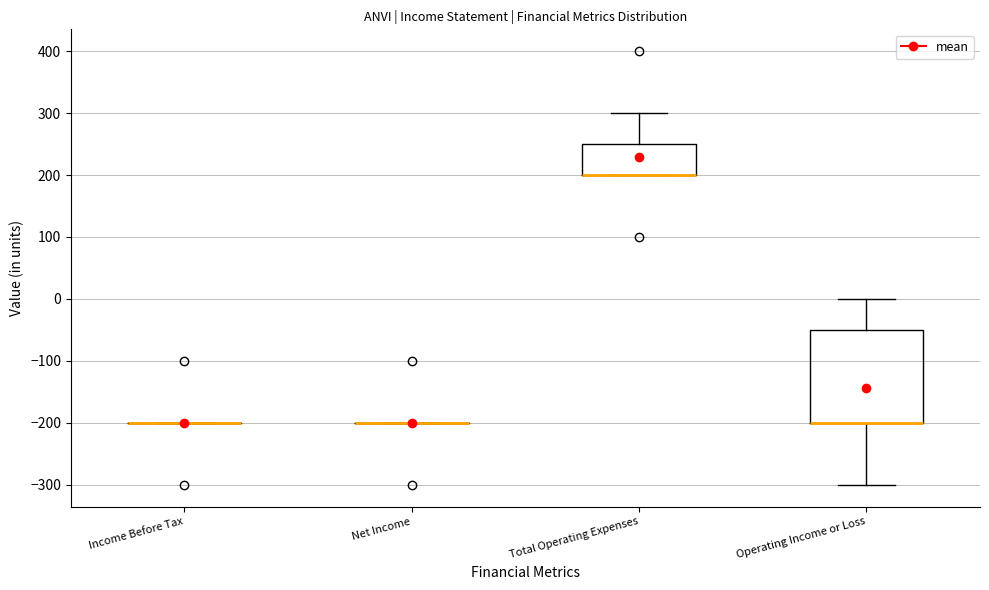

Reading left to right, read every box against the y-axis: the position of its median line, the range the box covers, and the ends of its whiskers. The values are not printed on the chart, so give them approximately, as read against the axis.

Income Before Tax: box collapsed to a line at -200, whiskers -200 to -200
Net Income: box collapsed to a line at -200, whiskers -200 to -200
Total Operating Expenses: median 200 (drawn on the box's lower edge), box 200 to 250, whiskers 200 to 300
Operating Income or Loss: median -200 (drawn on the box's lower edge), box -200 to -50, whiskers -300 to 0